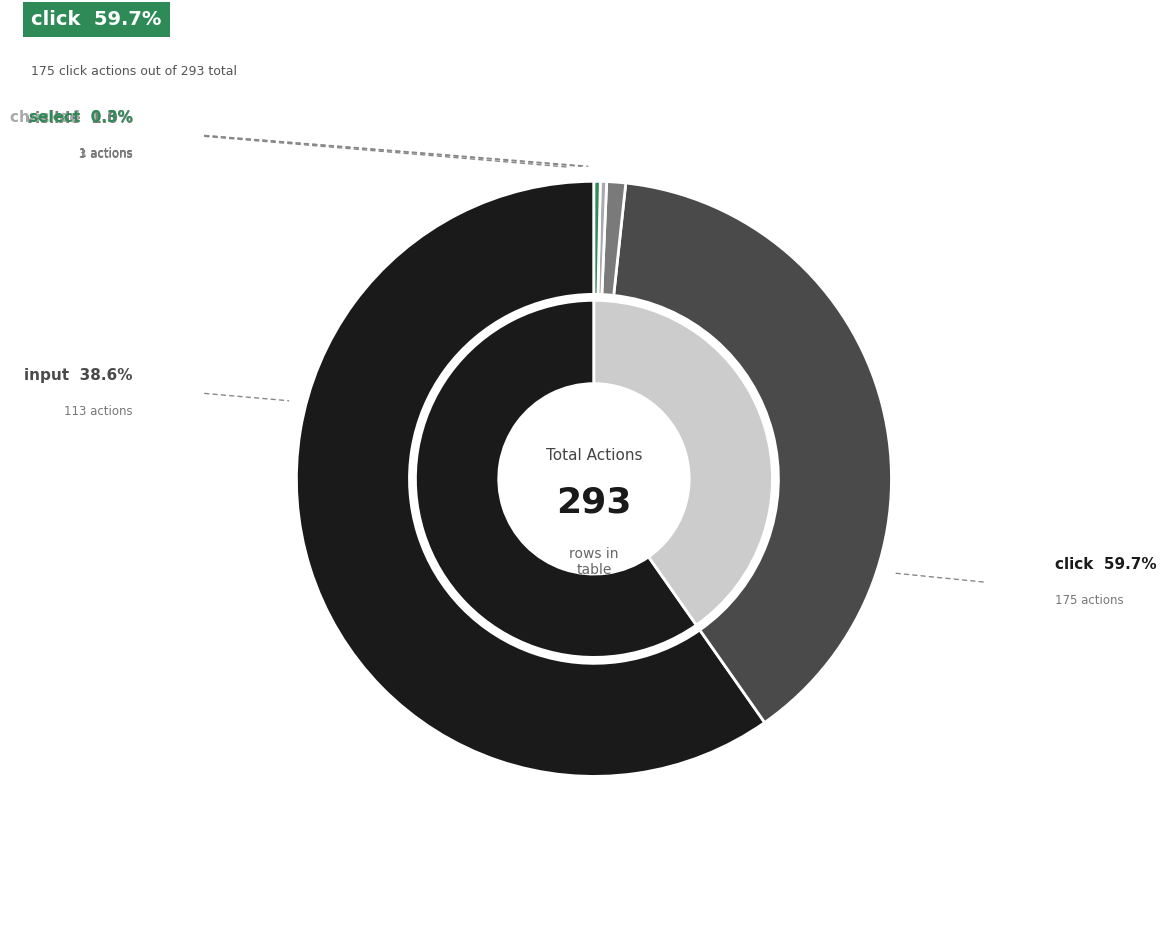

Do select and input together represent more than half of the pie?

No